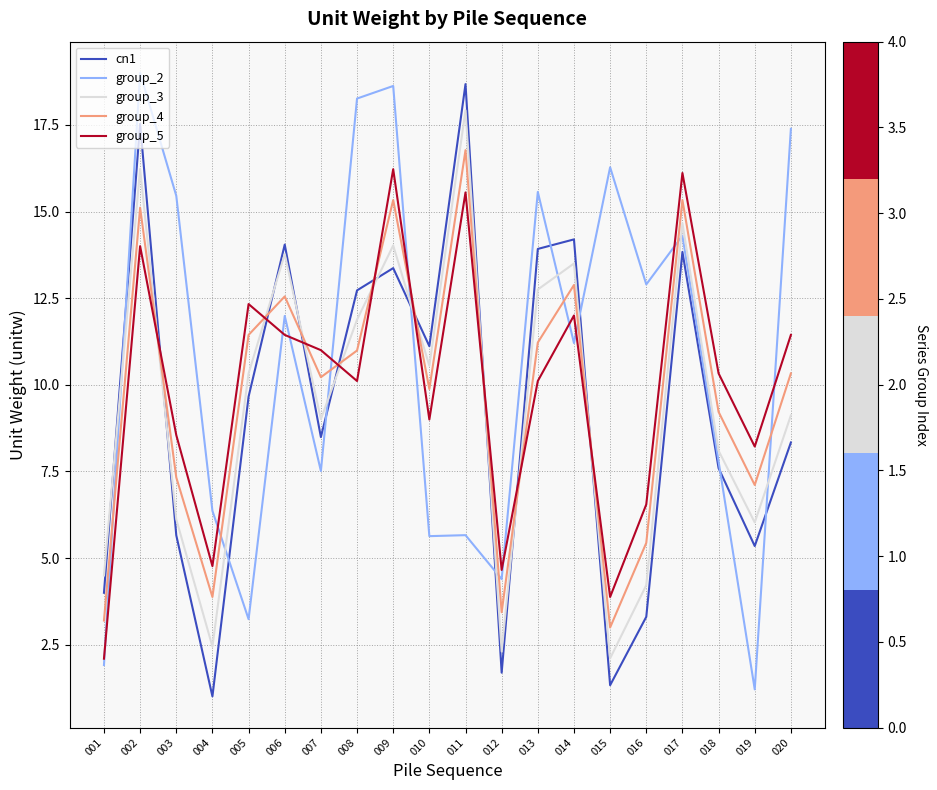

Is the value of group_4 at 007 greater than the value of group_2 at 005?

Yes